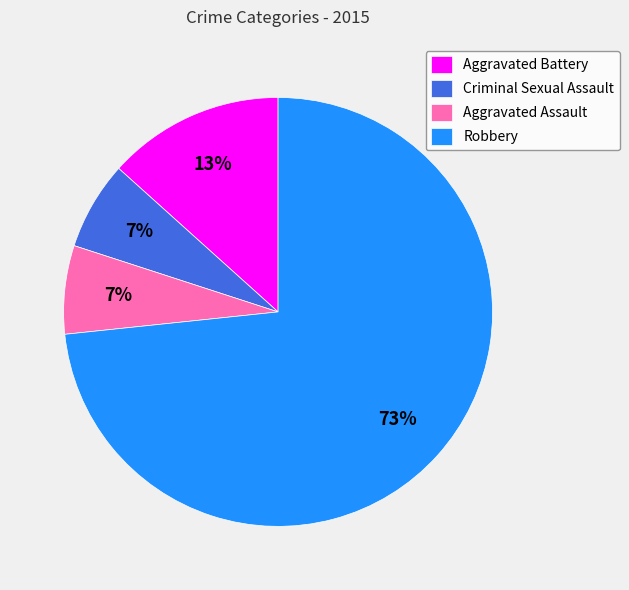

To the nearest percent, what portion does Criminal Sexual Assault represent?

7%